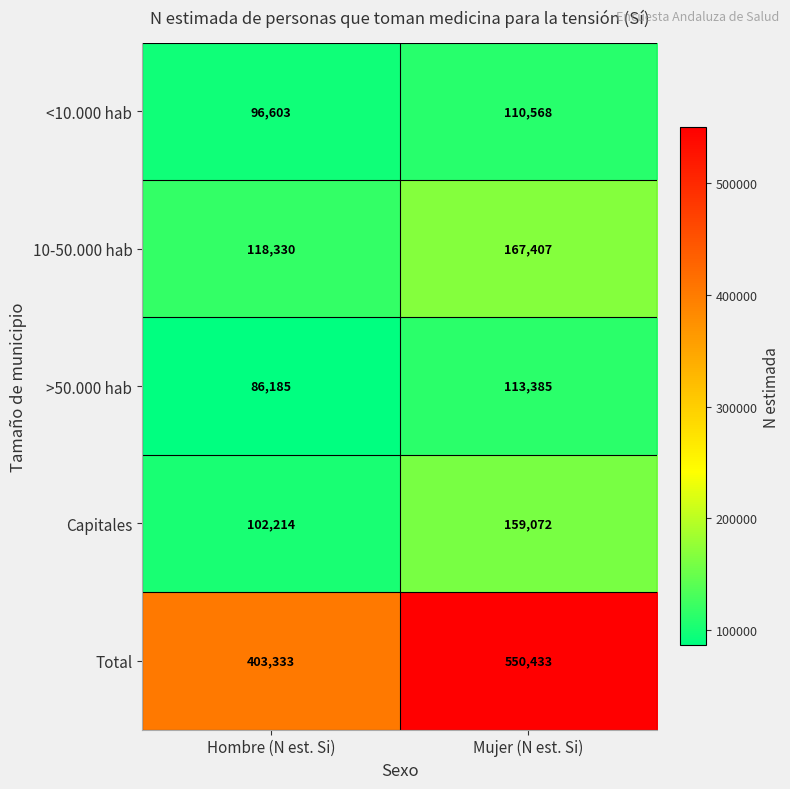

What is the difference between the maximum and minimum values in the Capitales series?

56858